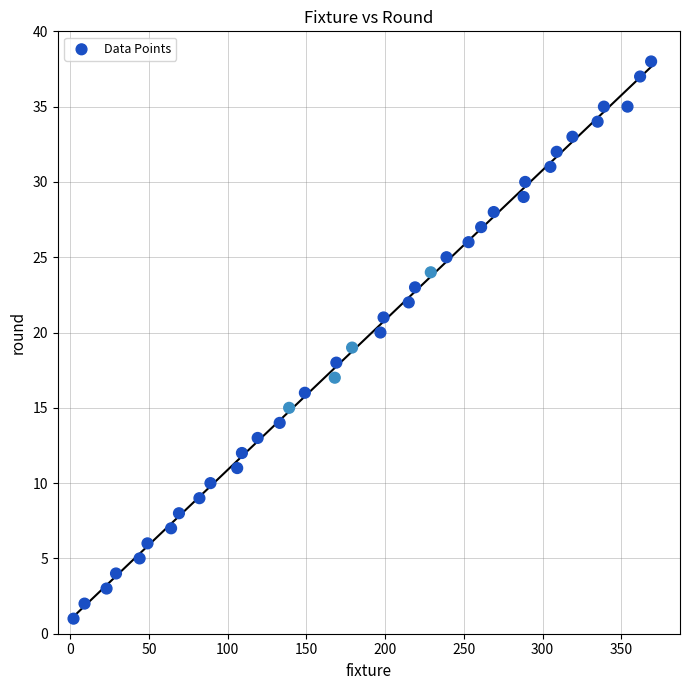

What is the range of X values (max minus min)?

367